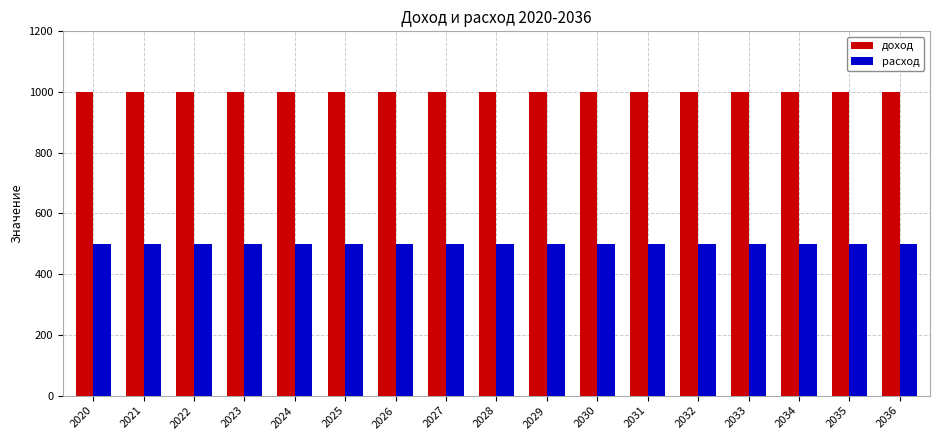

Reading right to left, what are all the values shown in this chart?

доход: 2036=1000	2035=1000	2034=1000	2033=1000	2032=1000	2031=1000	2030=1000	2029=1000	2028=1000	2027=1000	2026=1000	2025=1000	2024=1000	2023=1000	2022=1000	2021=1000	2020=1000
расход: 2036=500	2035=500	2034=500	2033=500	2032=500	2031=500	2030=500	2029=500	2028=500	2027=500	2026=500	2025=500	2024=500	2023=500	2022=500	2021=500	2020=500